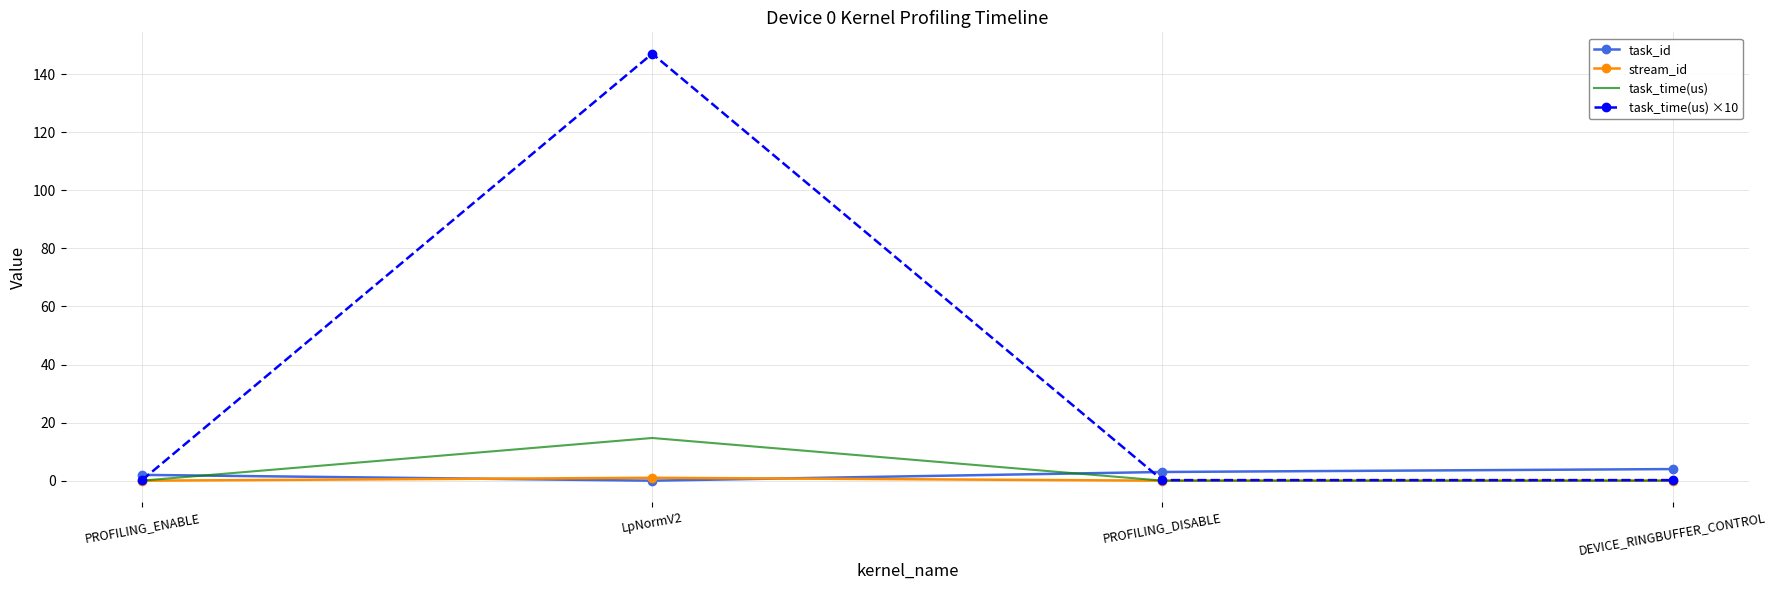

Which series has the largest total across all categories?

task_time(us) ×10